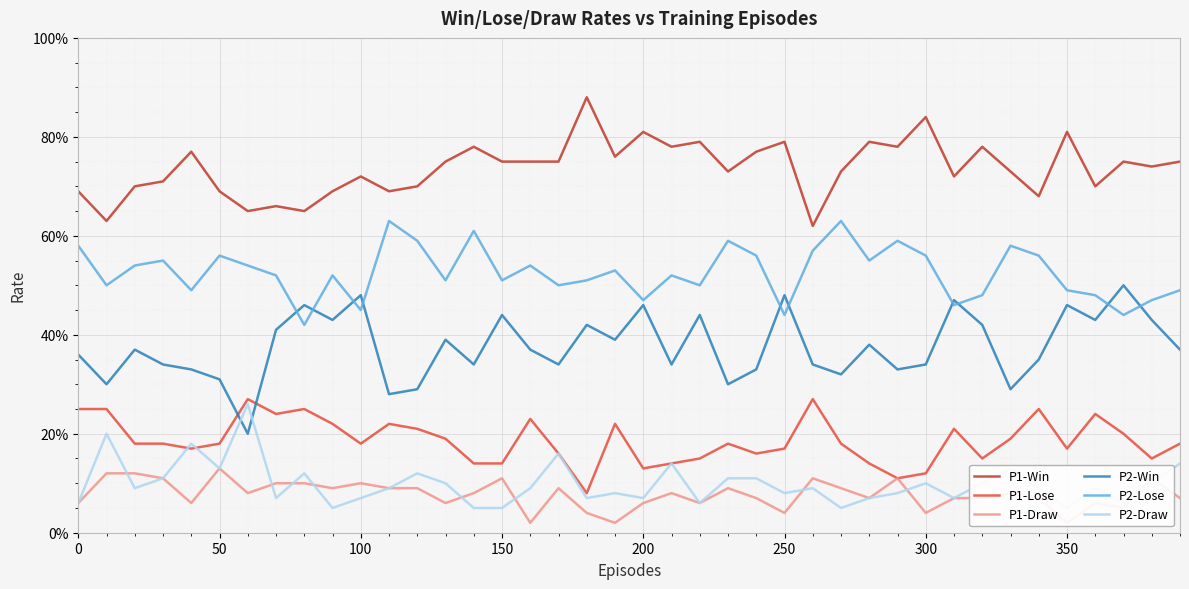

Is this an area chart (filled region under the line)?

No